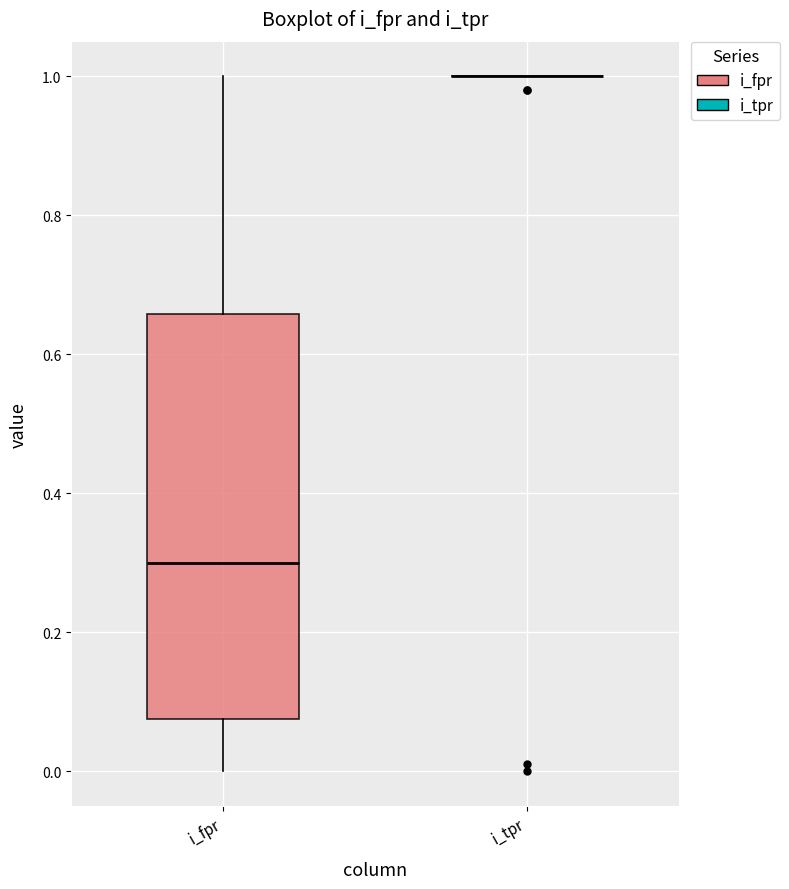

Comparing the boxes themselves (not the whiskers), which one is the tallest?

i_fpr